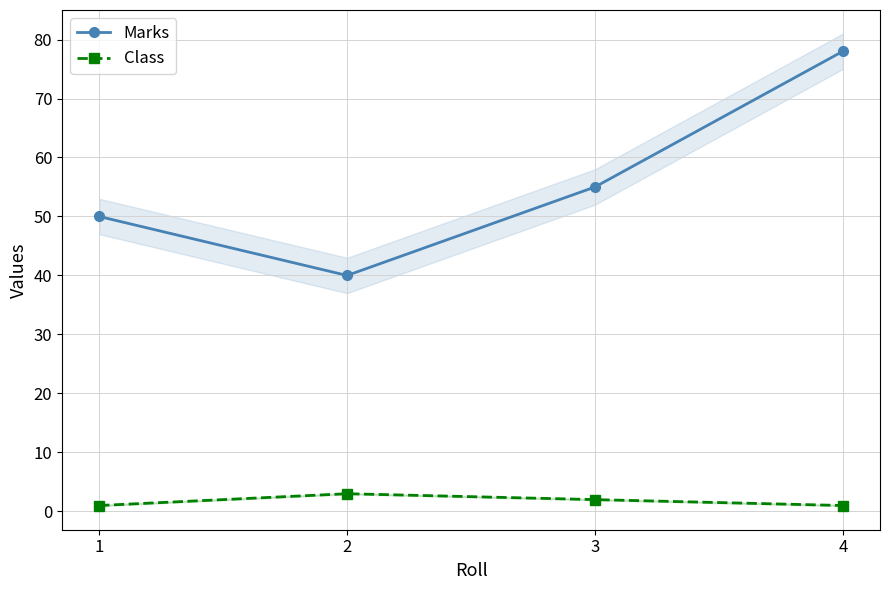

Where does the Marks series first go above 55?

4